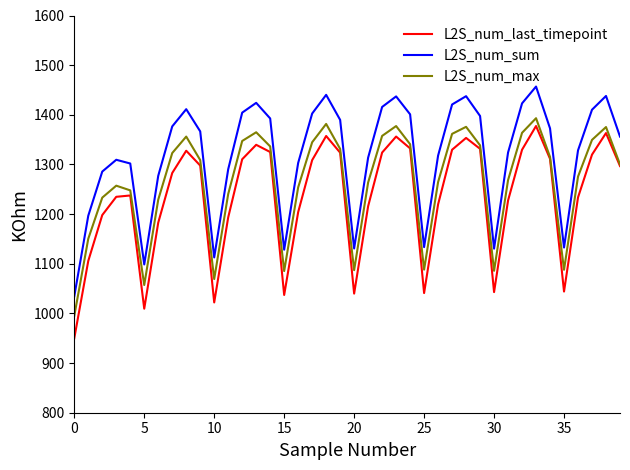

Which series has the largest total across all categories?

L2S_num_sum